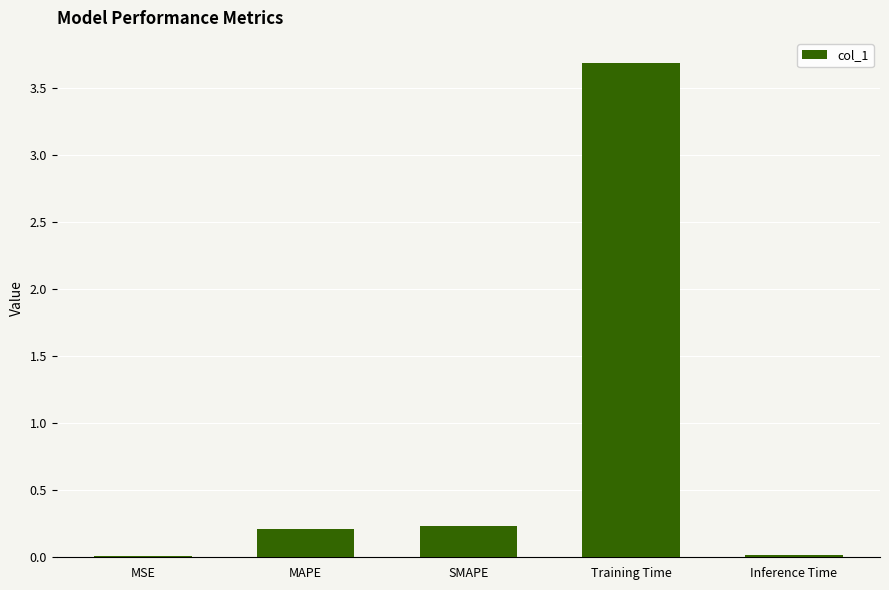

What is the approximate value at Training Time?

3.7